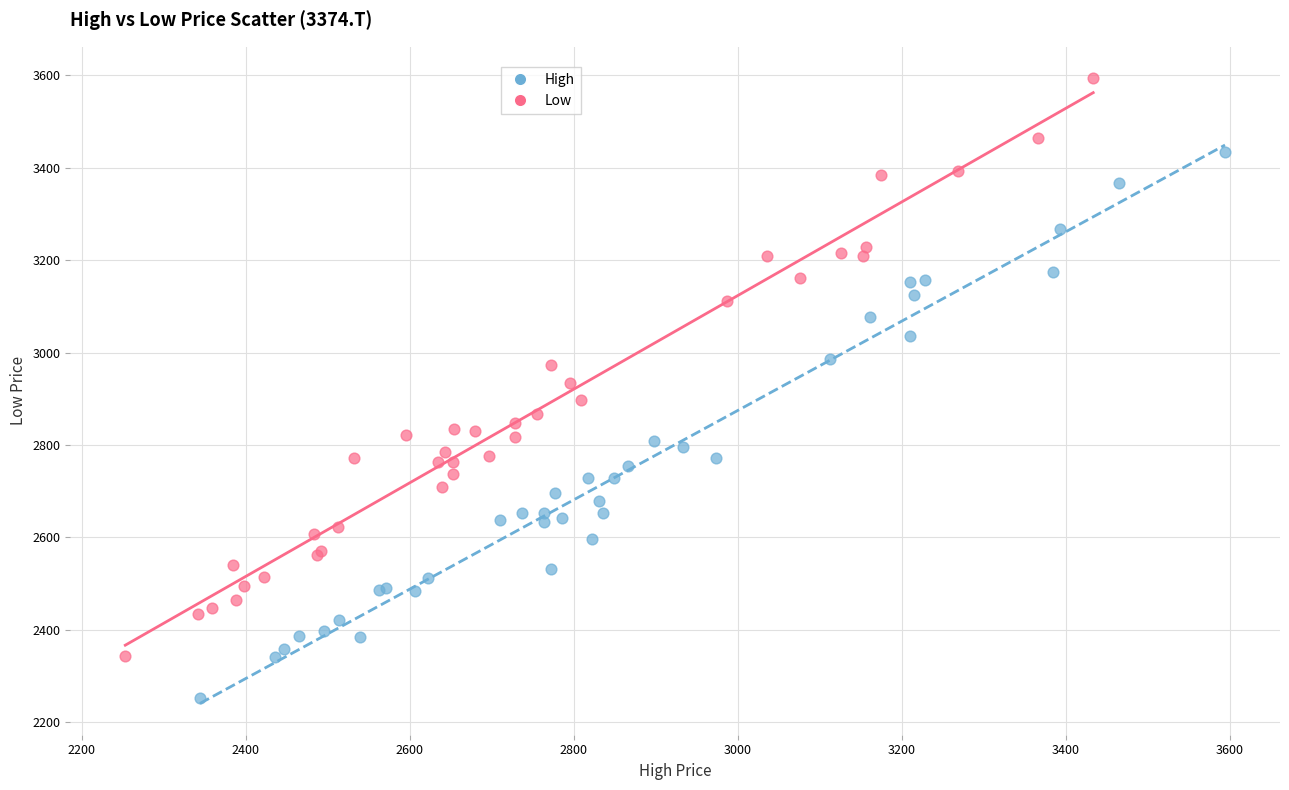

Which series contains the highest Y value?

Low